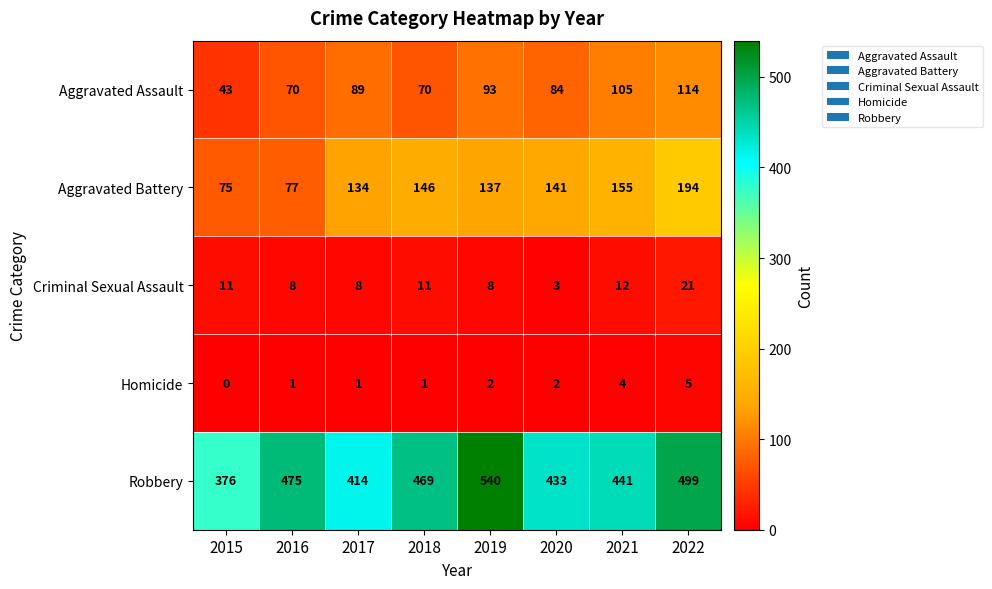

At which category does the chart reach its peak across all series?

2019